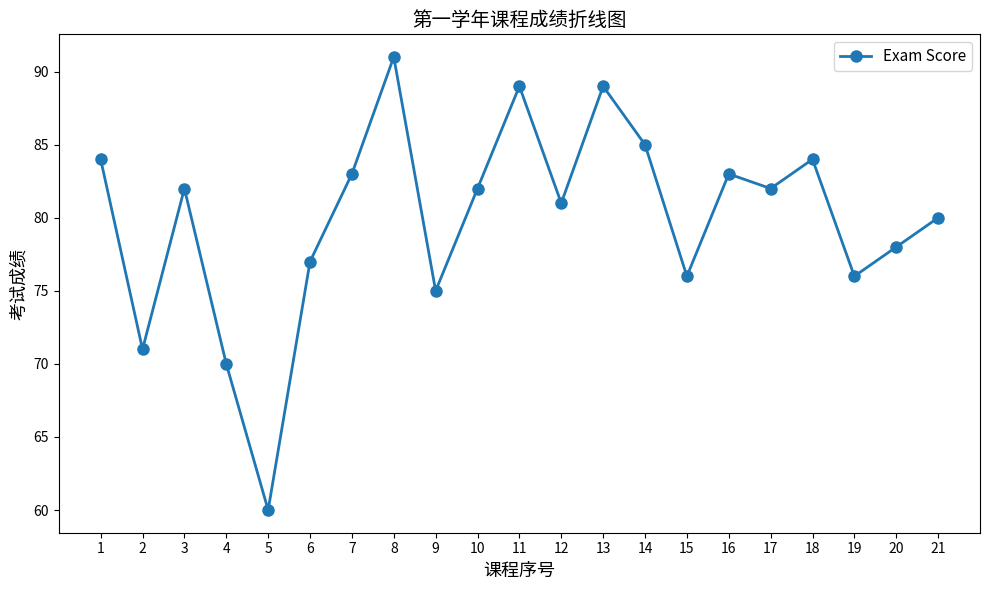

What is the sum of the values at 6 and 2?

148